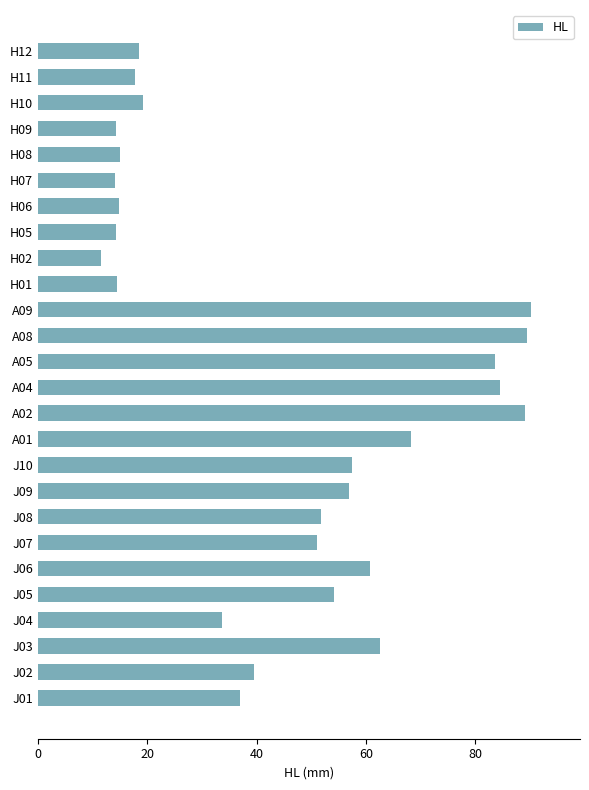

What is the maximum value shown in the chart?

90.2